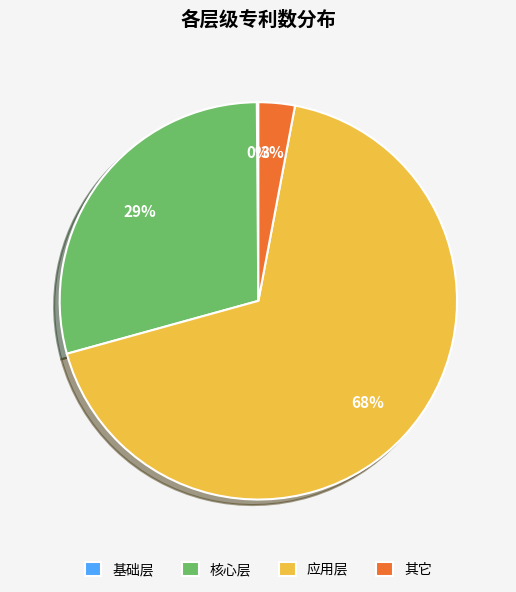

Is it true that 核心层 is 35% of the pie?

False